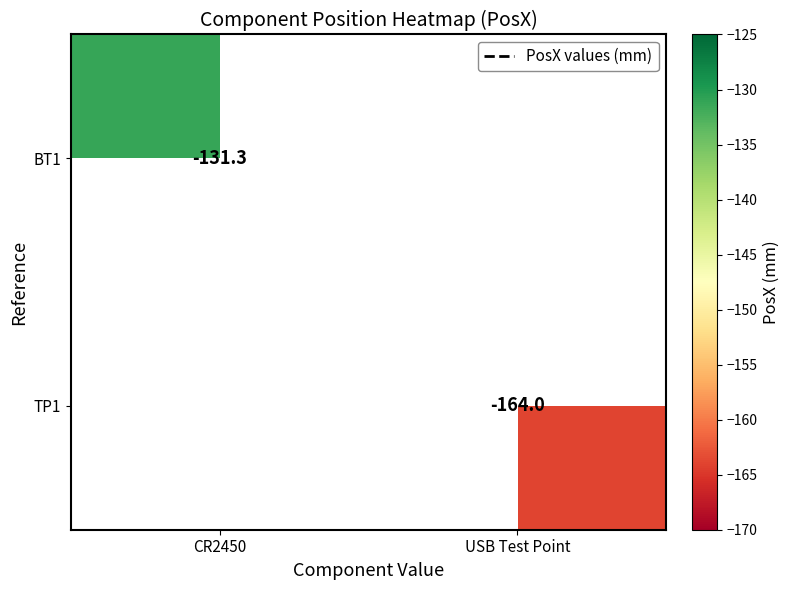

Is it true that BT1 equals -131.3 at CR2450?

True